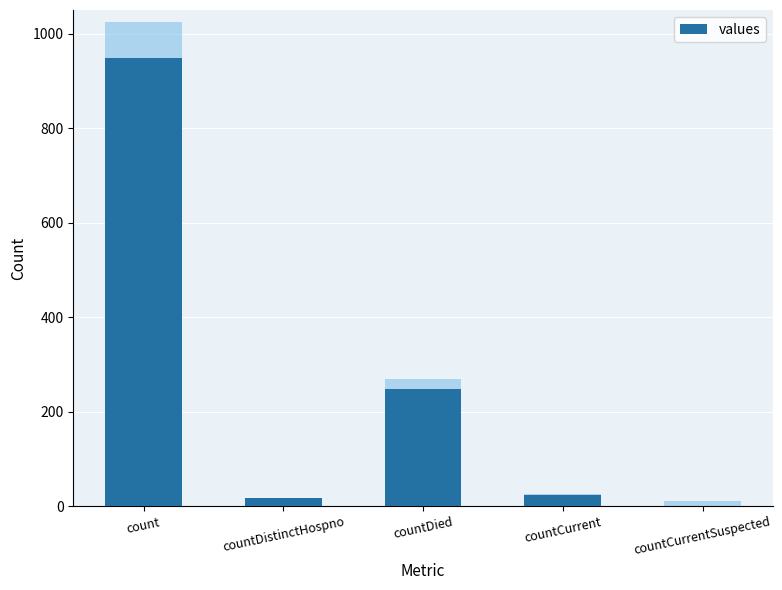

What is the label of the 2nd bar from the left?

countDistinctHospno